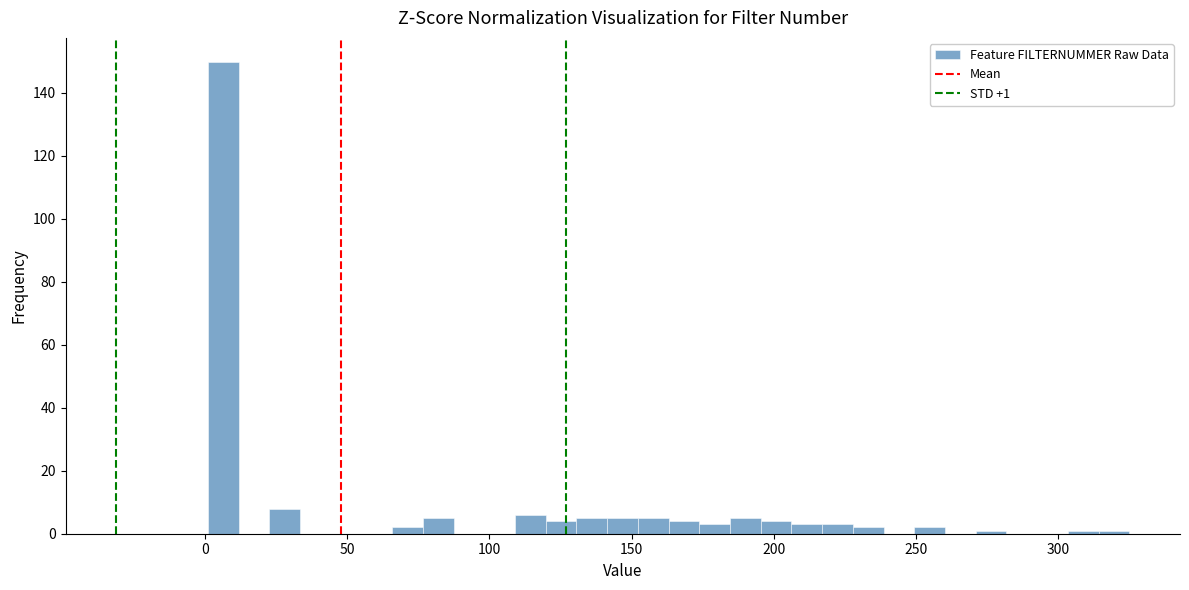

Around what value on the x-axis is the tallest bar? Give the approximate position of its centre, as read against the axis.

5